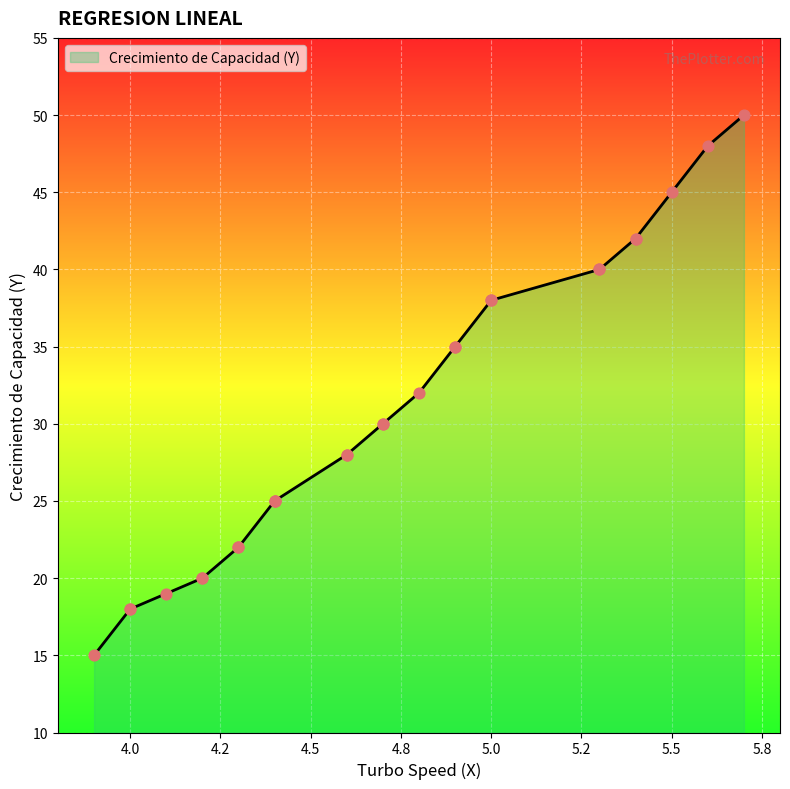

Which has a higher value, 4.4 or 5.7?

5.7